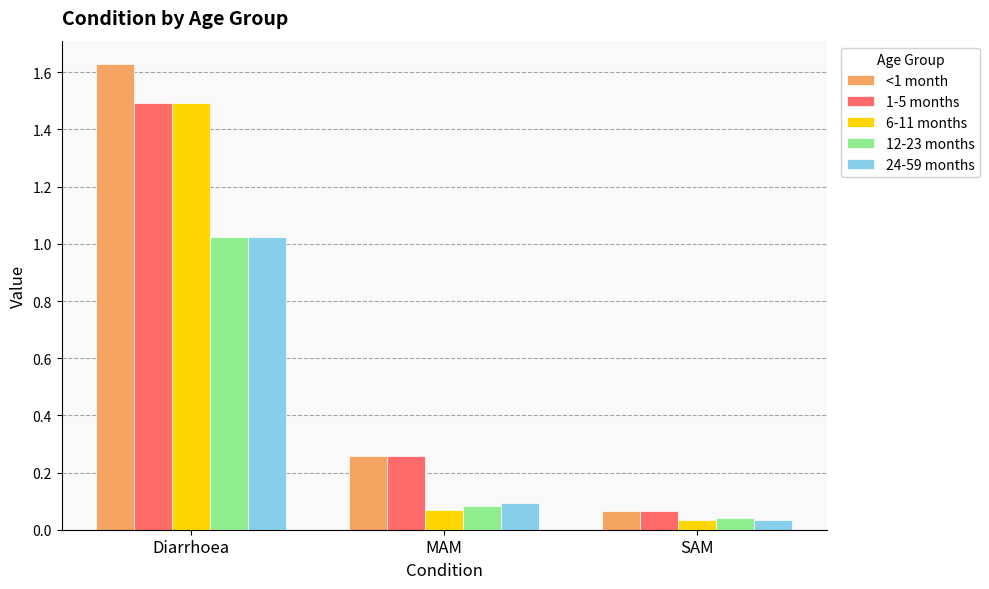

How many bars are there in total?

15